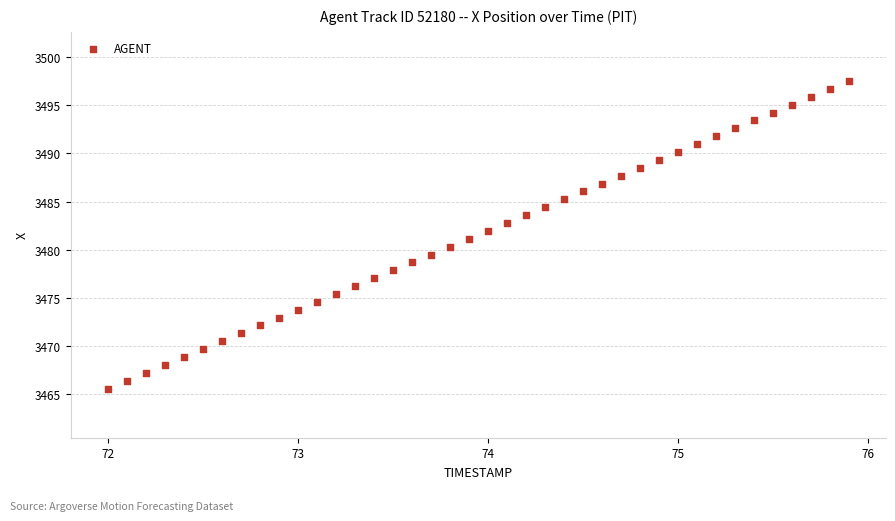

What is the range of Y values (max minus min)?

31.9